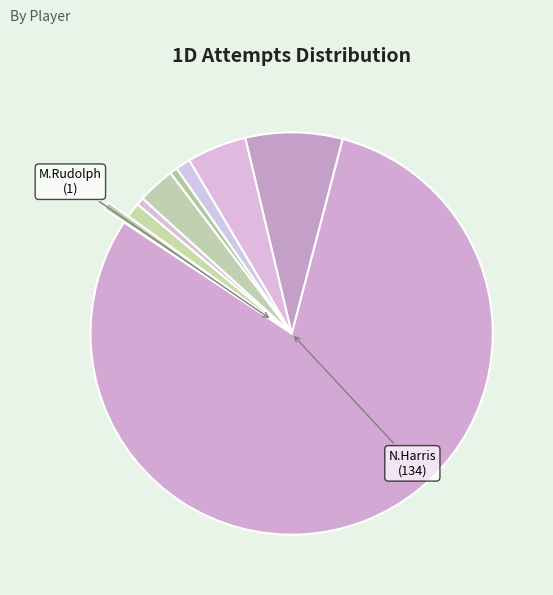

Which slice is the smallest?

M.Rudolph